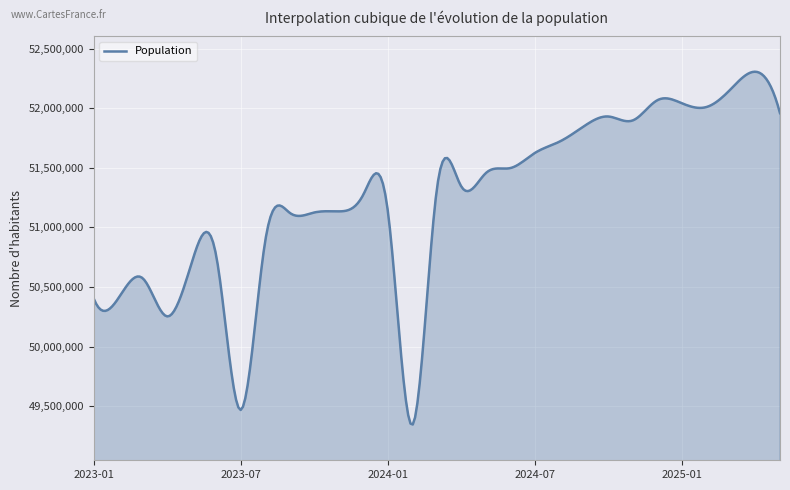

What is the greatest value displayed?

52306826.2